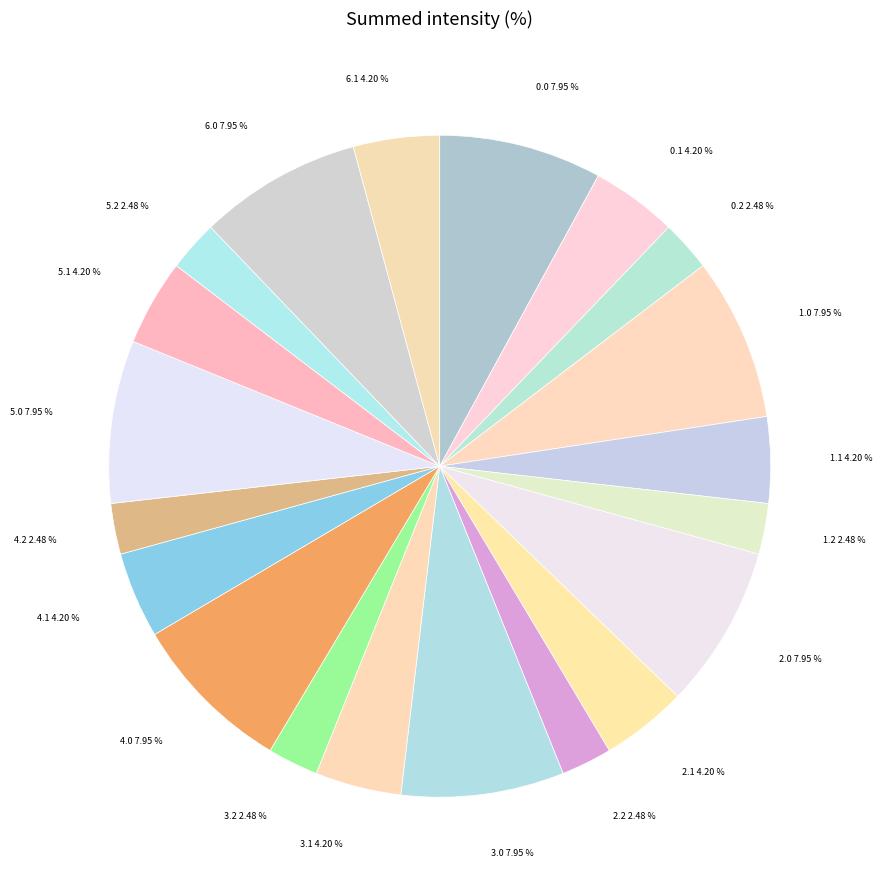

What is the ratio of the value at 3.0 to the value at 3.1?

1.9